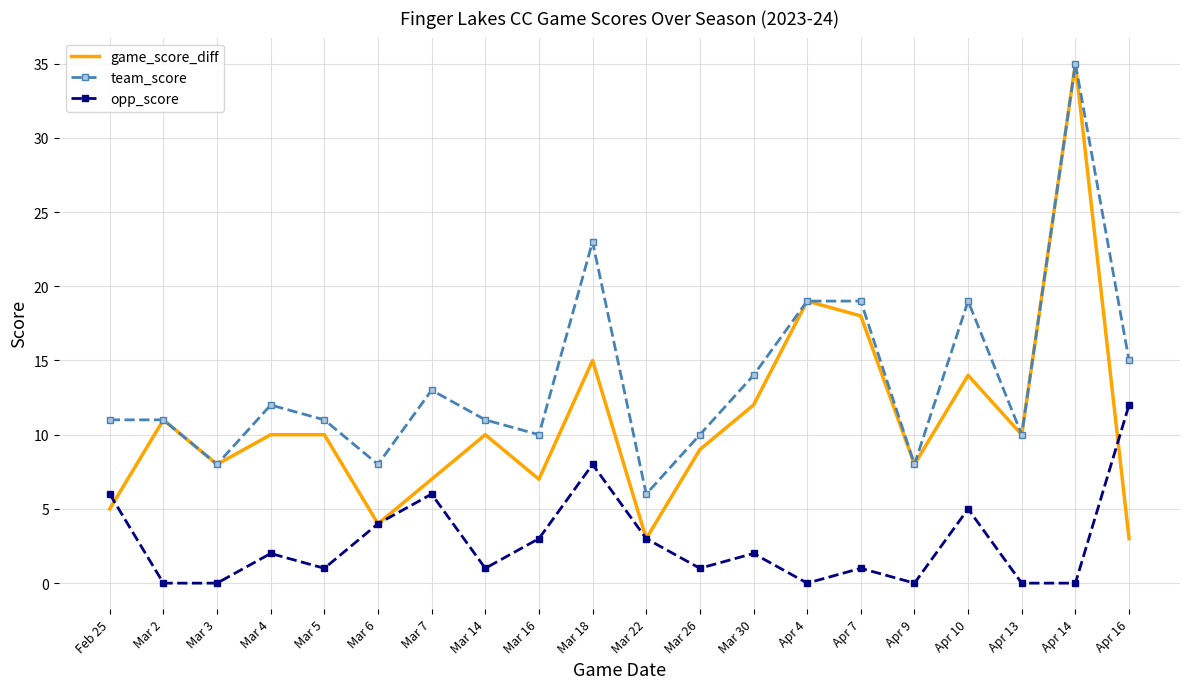

What position from the left is Apr 7?

15